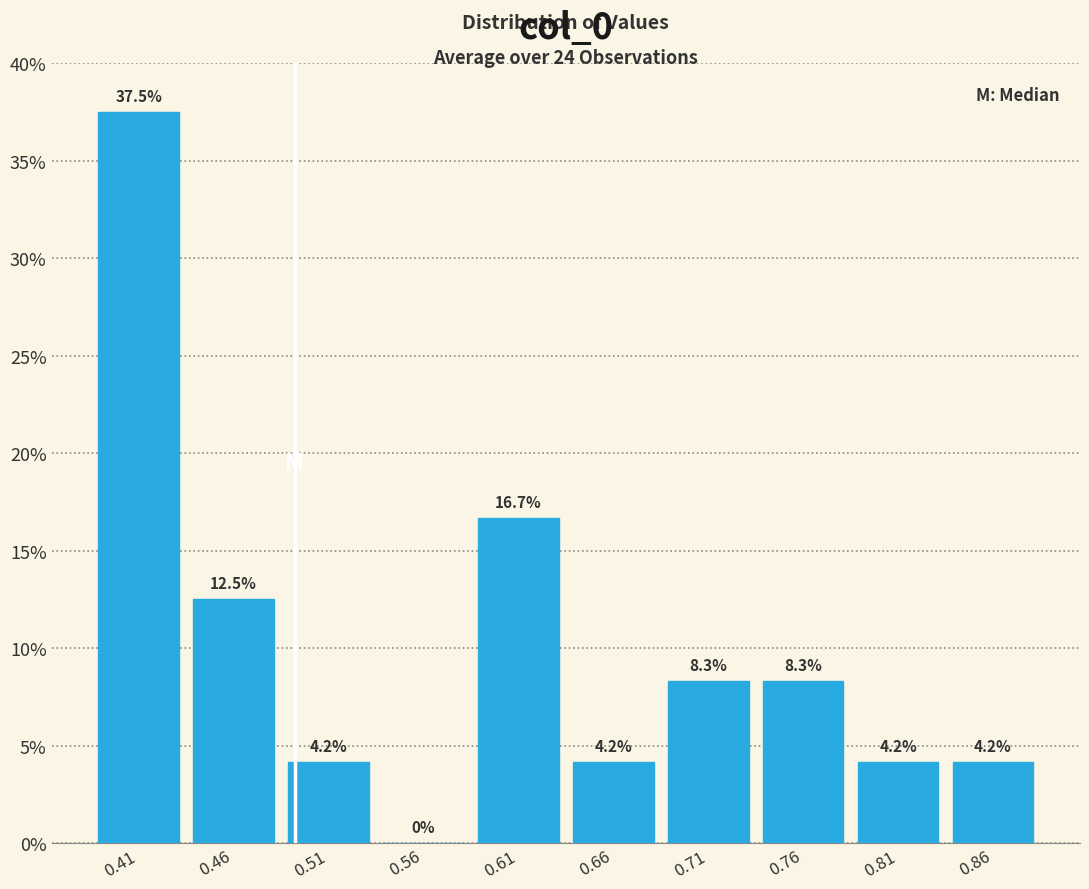

Reading left to right, transcribe this chart: for each bar, give the range it covers on the x-axis and its height. The bar edges are not printed on the chart, so give them approximately, as read against the axis.

0.39 to 0.44: 37.5
0.44 to 0.49: 12.5
0.49 to 0.54: 4.2
0.54 to 0.59: 0.0
0.59 to 0.64: 16.7
0.64 to 0.69: 4.2
0.69 to 0.74: 8.3
0.74 to 0.79: 8.3
0.79 to 0.84: 4.2
0.84 to 0.89: 4.2